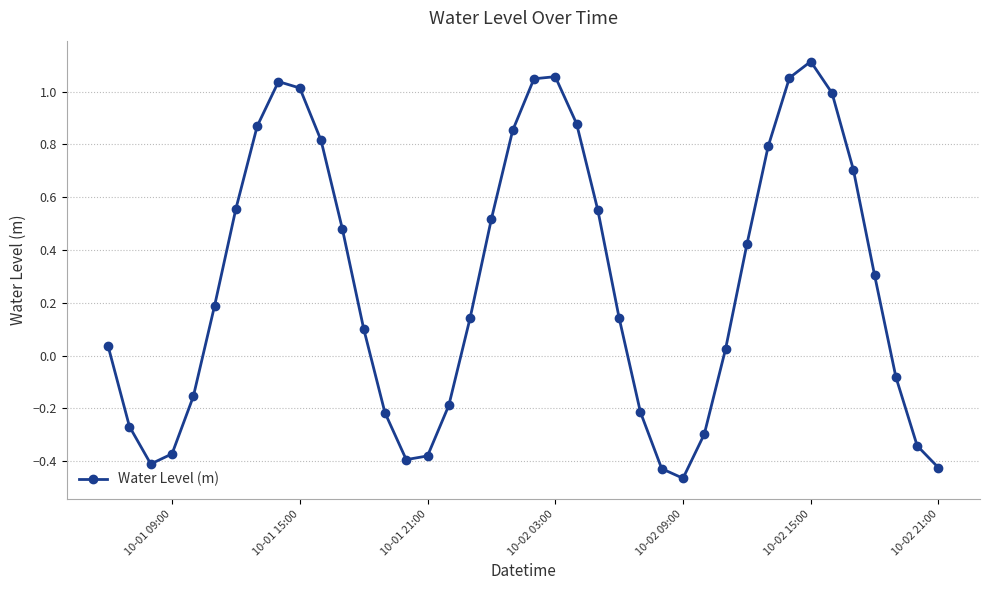

Does the chart display data point markers on the line(s)?

Yes